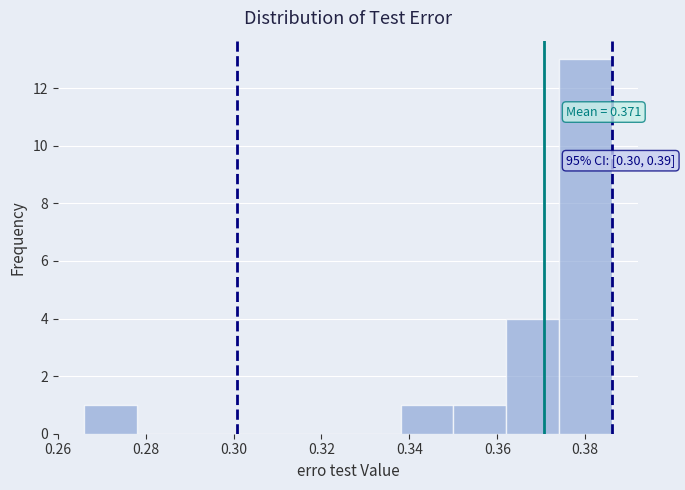

Which range on the x-axis has the tallest bar?

0.374 to 0.386